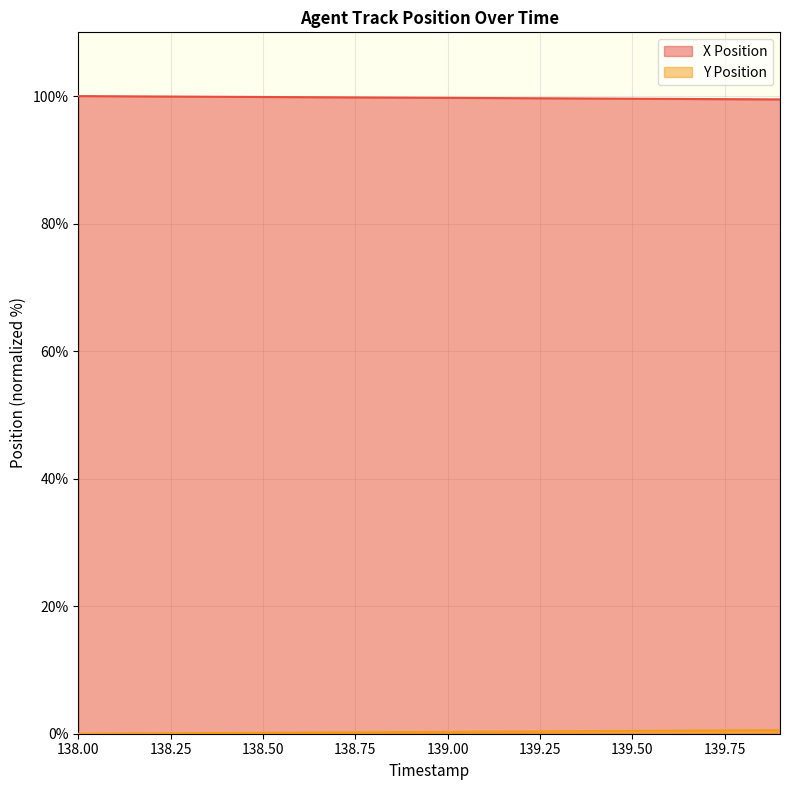

True or false: Y Position has a value of 0.3 at 139.6.

False